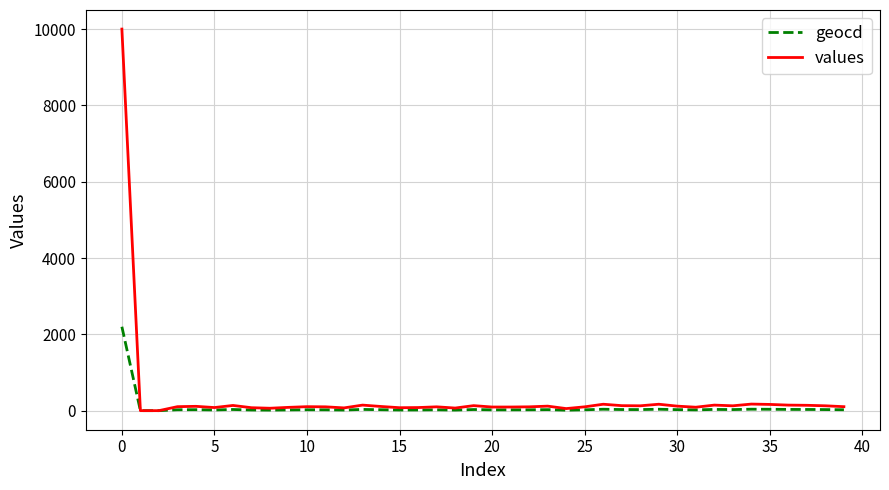

Which series has the largest total across all categories?

values